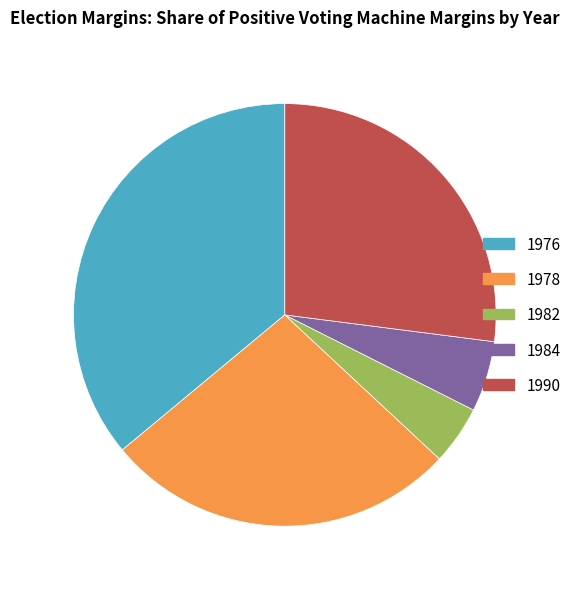

Combined, do 1978 and 1984 account for over 50%?

No